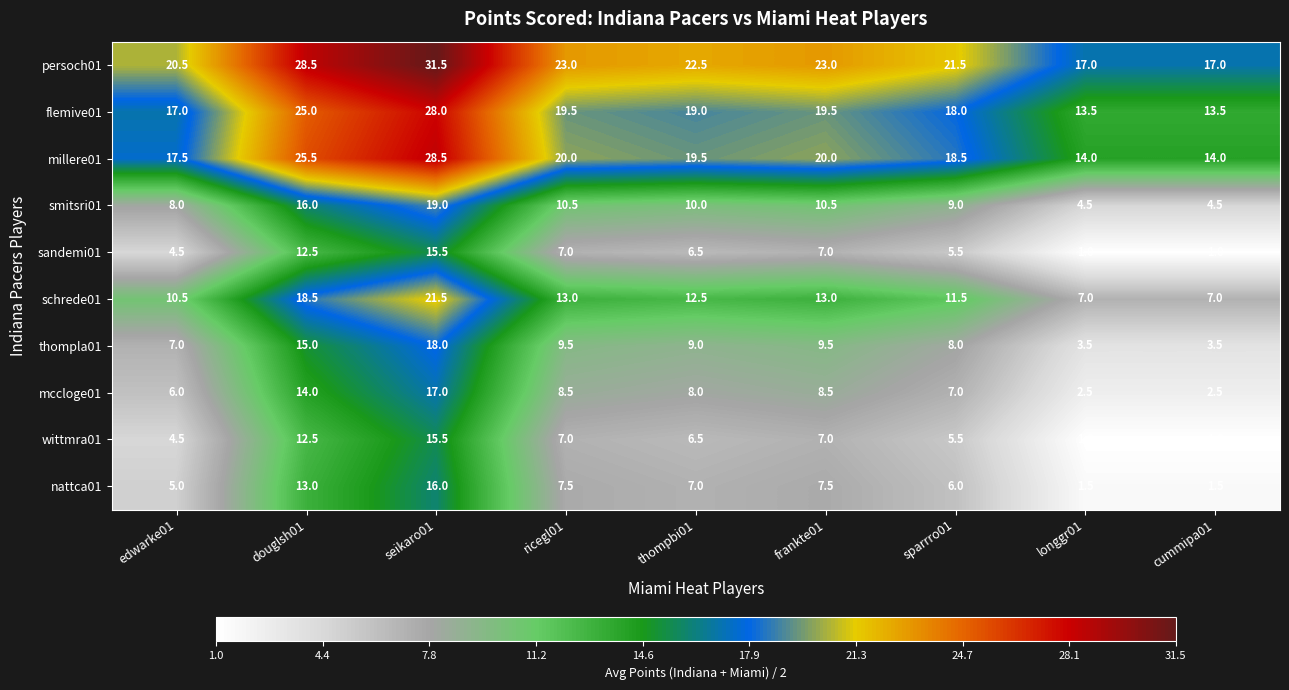

At which label does schrede01 first exceed 12?

douglsh01